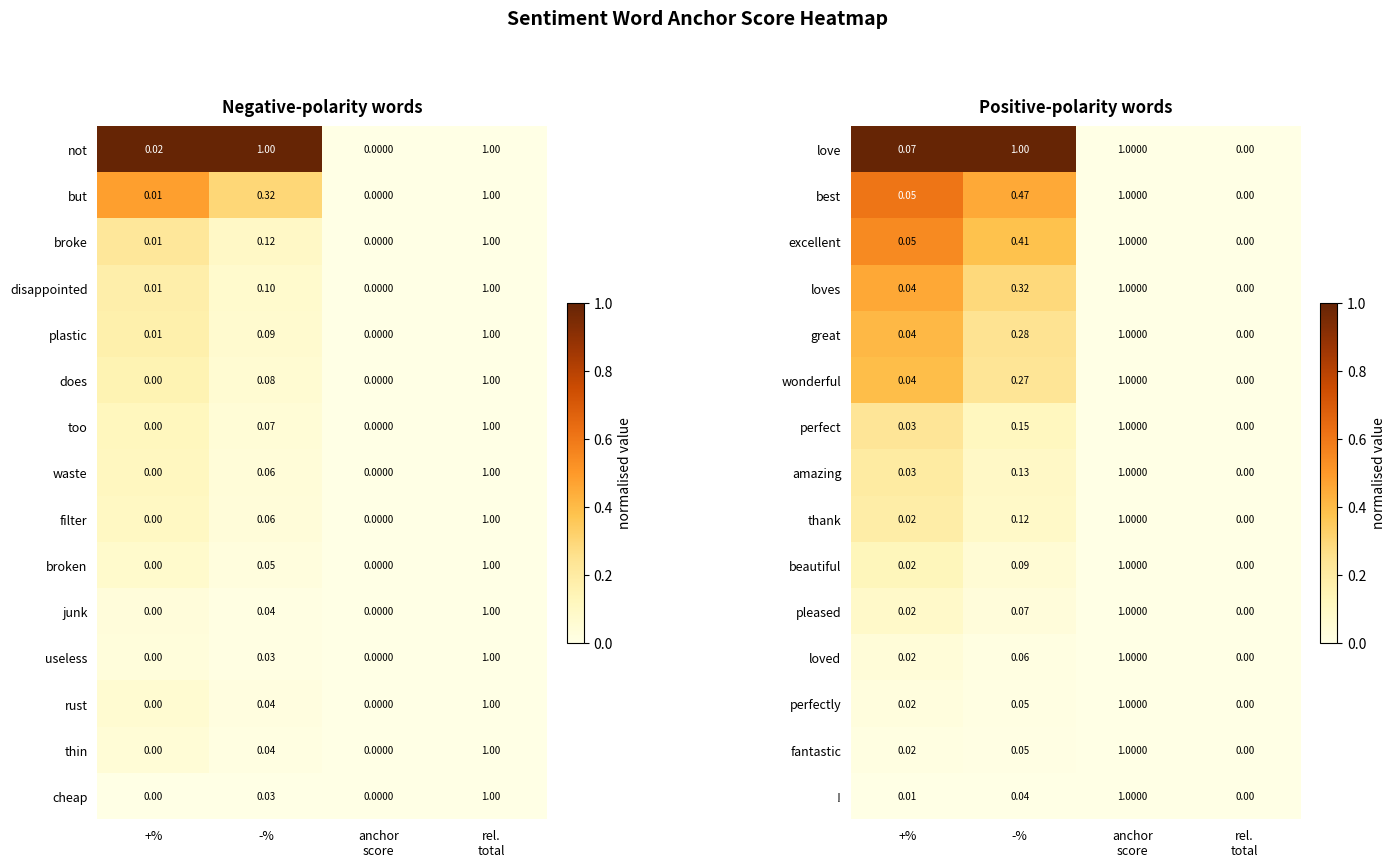

How many values in great are above zero?

3